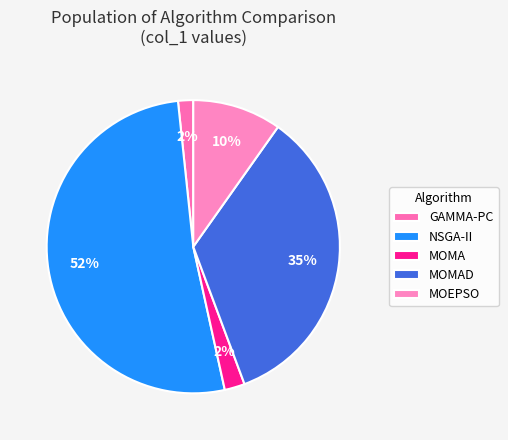

Does any single category account for the majority?

Yes